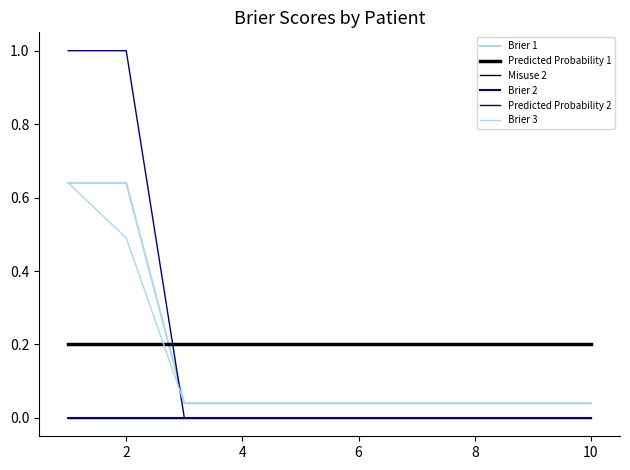

Does the chart display data point markers on the line(s)?

No